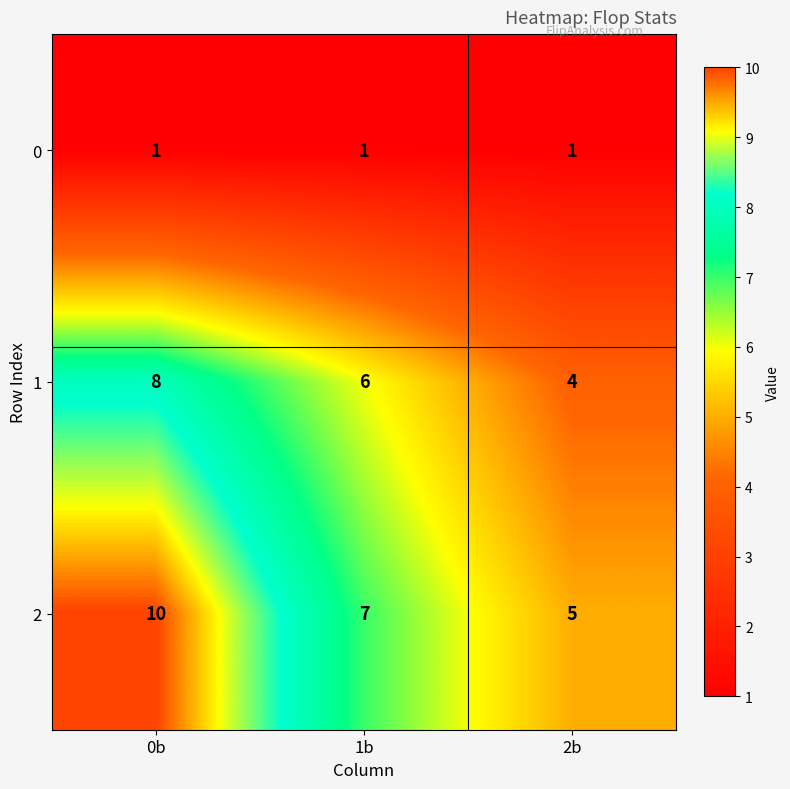

Reading left to right, transcribe all the data shown in this chart.

0: 0b=1	1b=1	2b=1
1: 0b=8	1b=6	2b=4
2: 0b=10	1b=7	2b=5